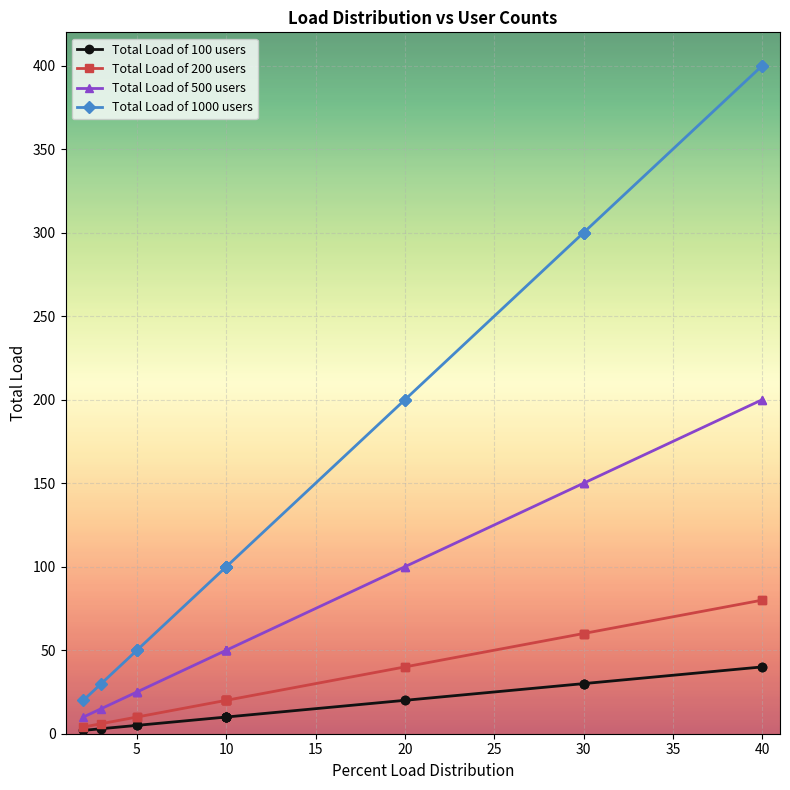

Which series changed the most between 10 and 20?

Total Load of 1000 users